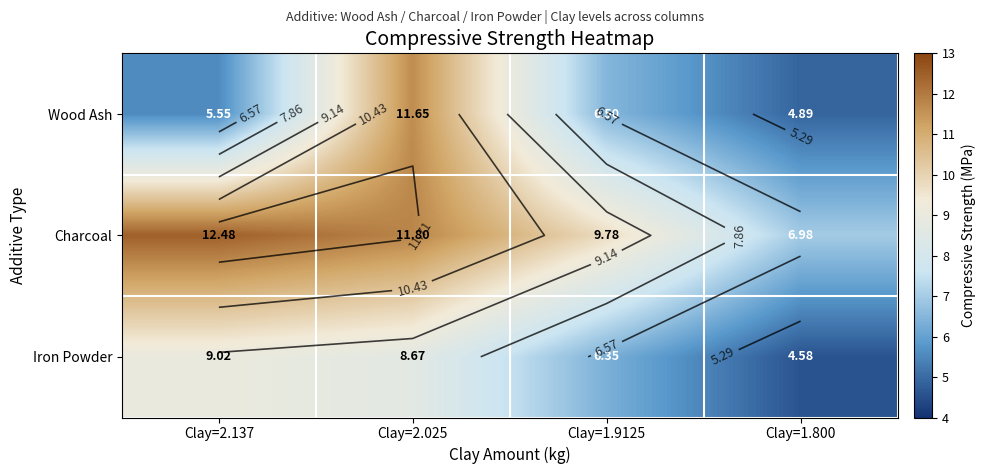

How many data points in Iron Powder are above 8?

2